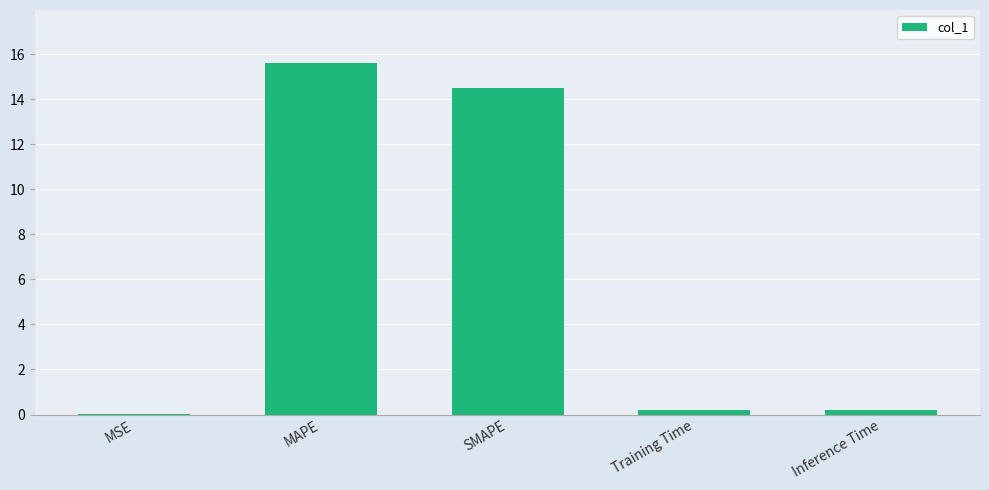

What is the sum of all values?

30.5